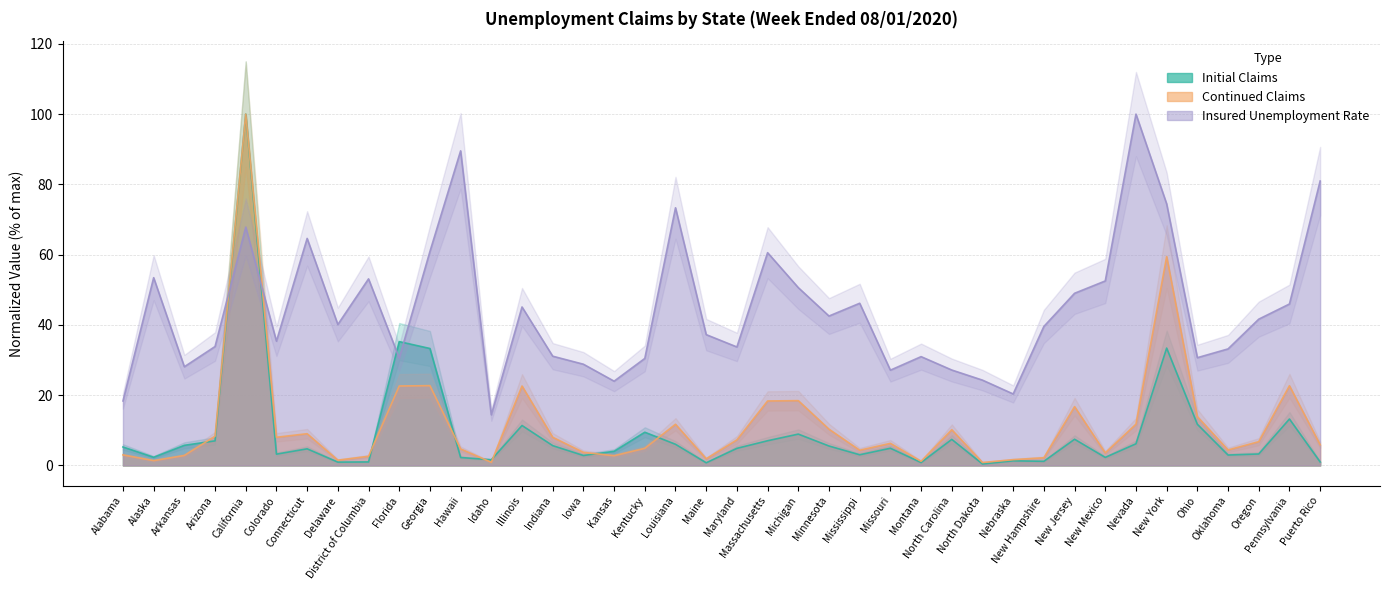

What is the maximum value shown in the chart?

100.0